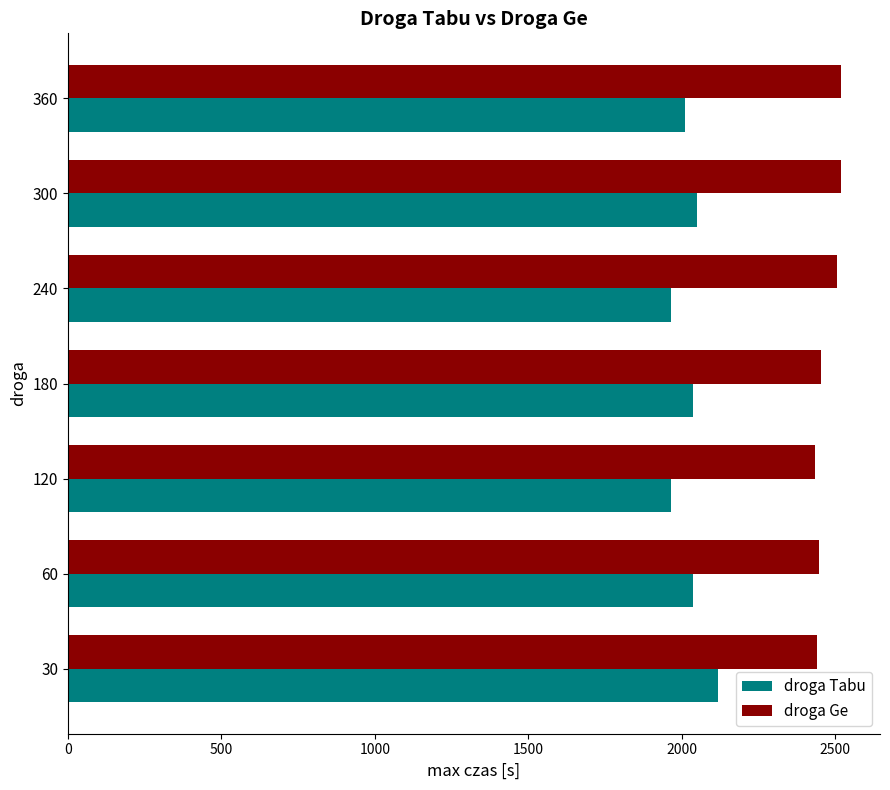

What is the difference between the highest and lowest values at 60?

409